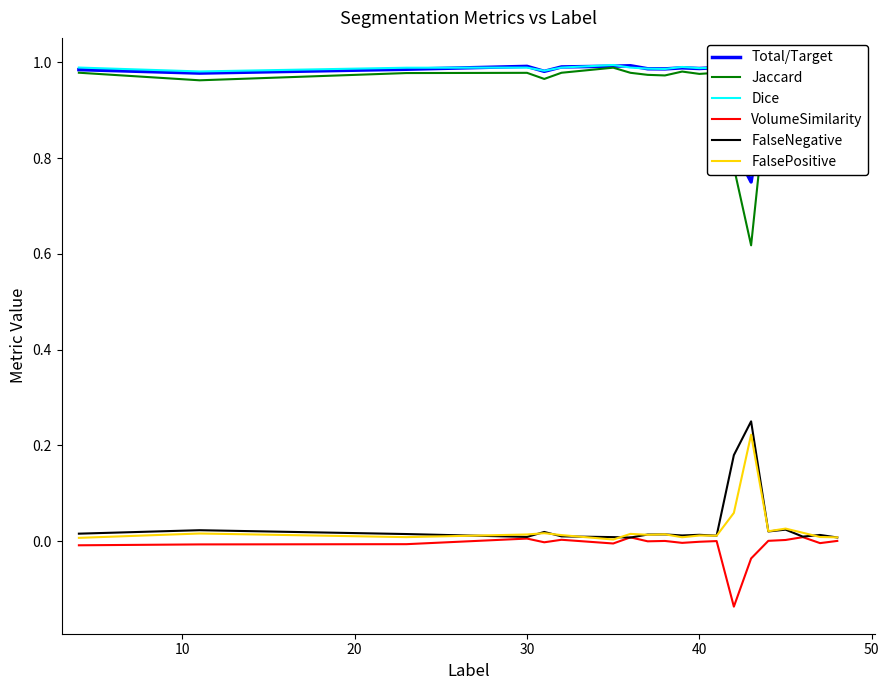

True or false: FalsePositive and Jaccard cross at least once.

False